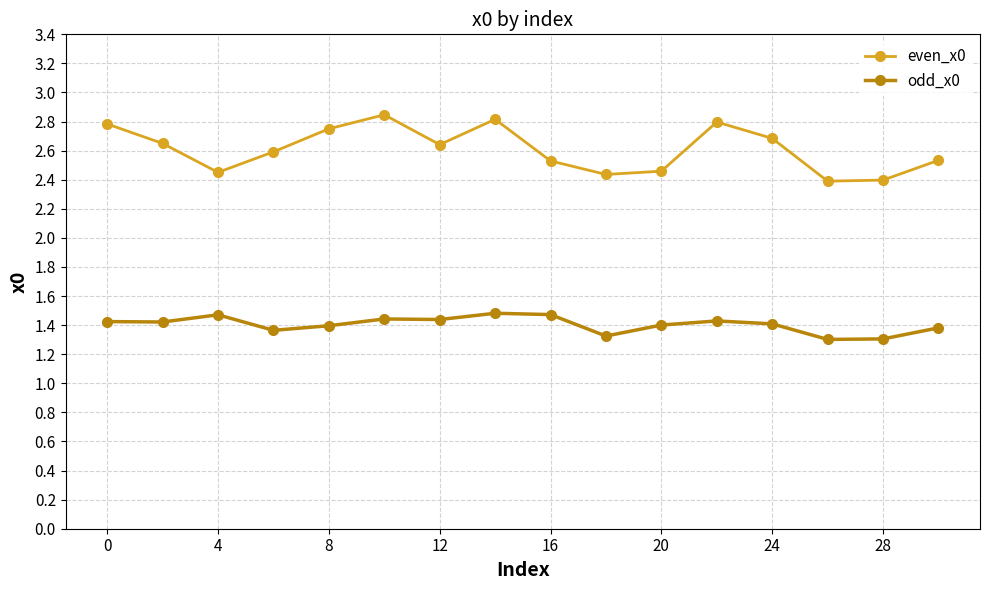

What is the value of the odd_x0 point at the 14th from the left?

1.3